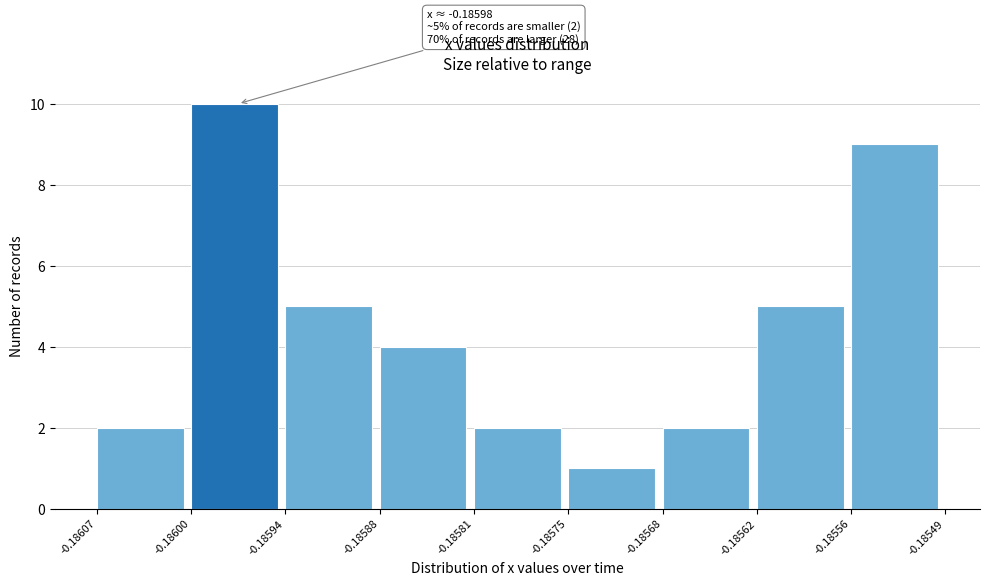

Over which range of the x-axis is the bar tallest?

-0.18600 to -0.18594